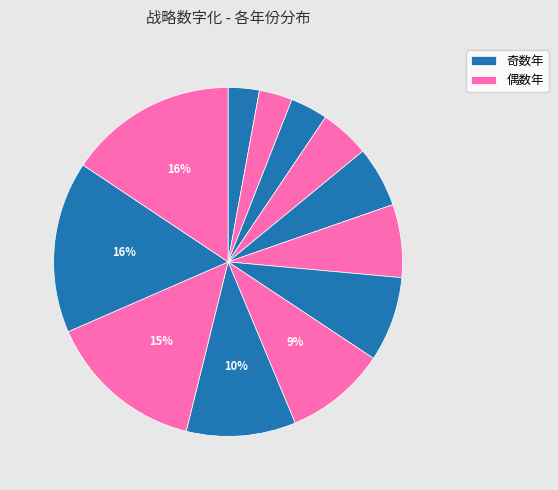

Is there any slice that represents more than half of the pie?

No